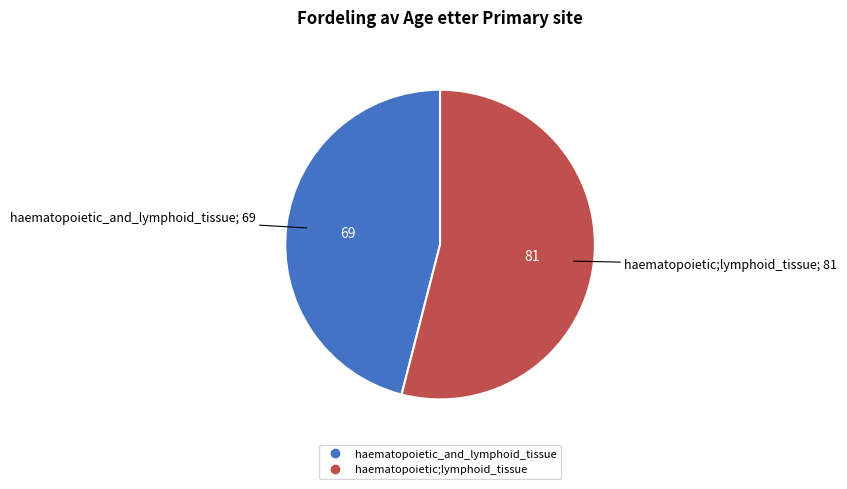

What is the ratio of the value at haematopoietic;lymphoid_tissue to the value at haematopoietic_and_lymphoid_tissue?

1.2